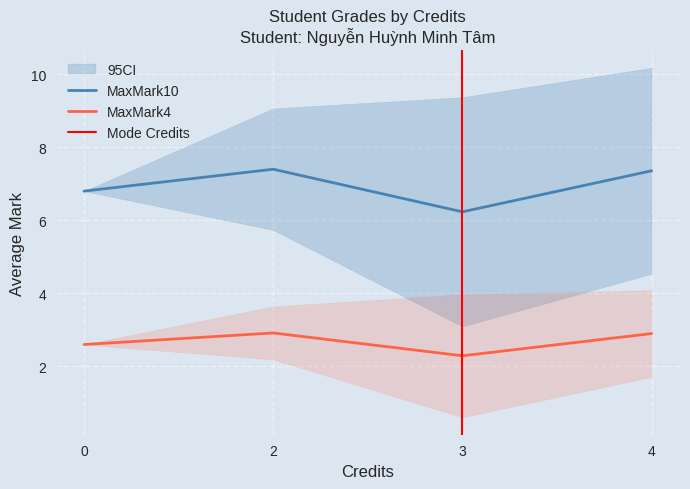

True or false: MaxMark10 and MaxMark4 cross at least once.

False